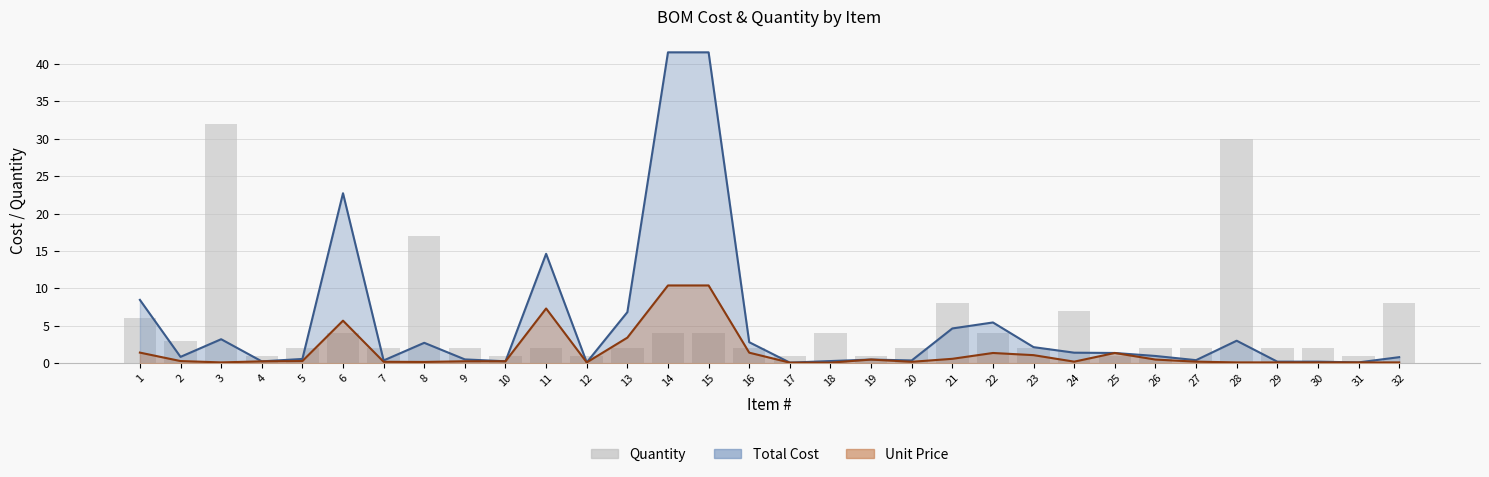

What is the value of the 6th bar from the left?

4